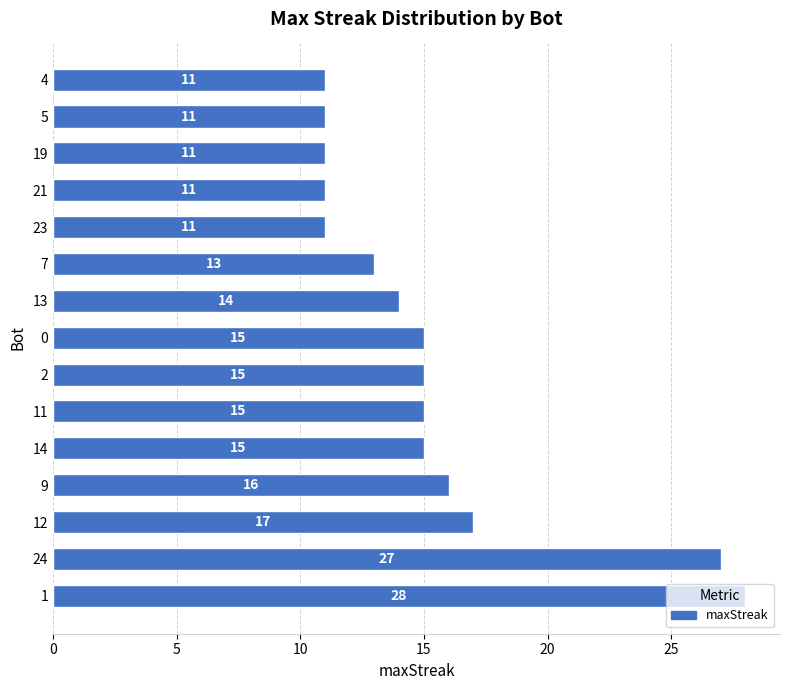

Where is the data nearest to the value 19?

12